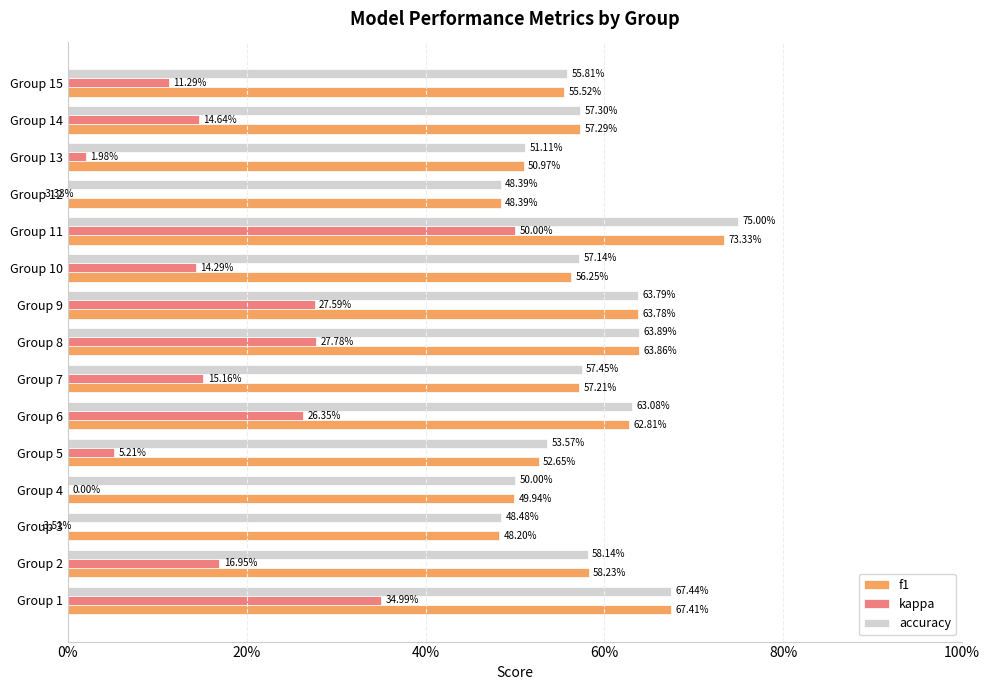

What is the sum of the kappa values at Group 10 and Group 3?

0.1